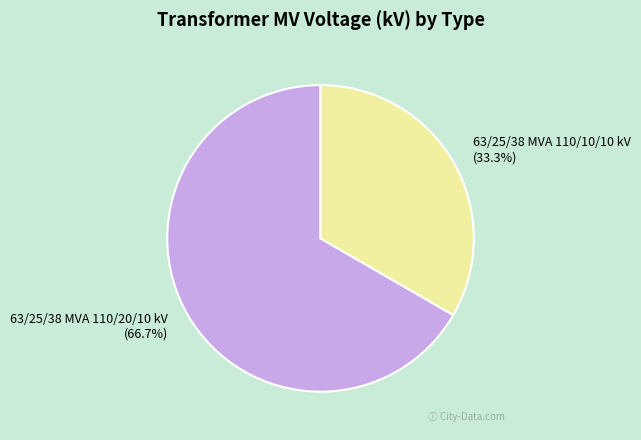

How many slices are in this pie chart?

2